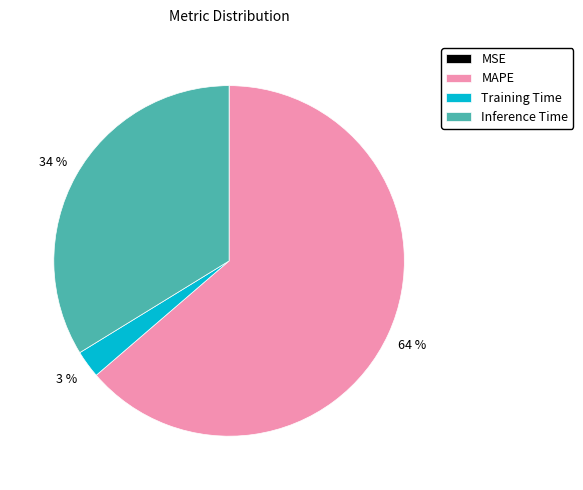

Is the sum of Training Time and Inference Time greater than half?

No